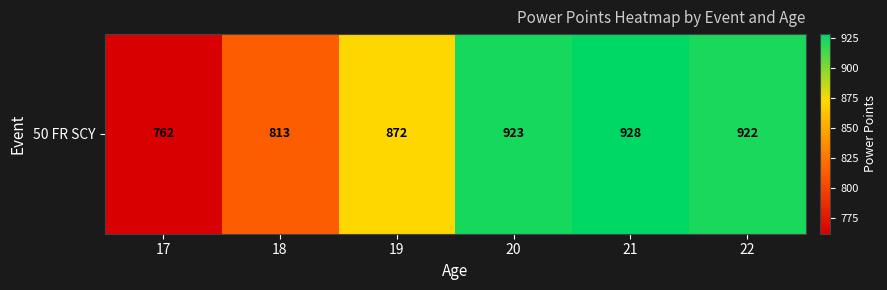

List the labels in order of value, largest first.

21, 20, 22, 19, 18, 17